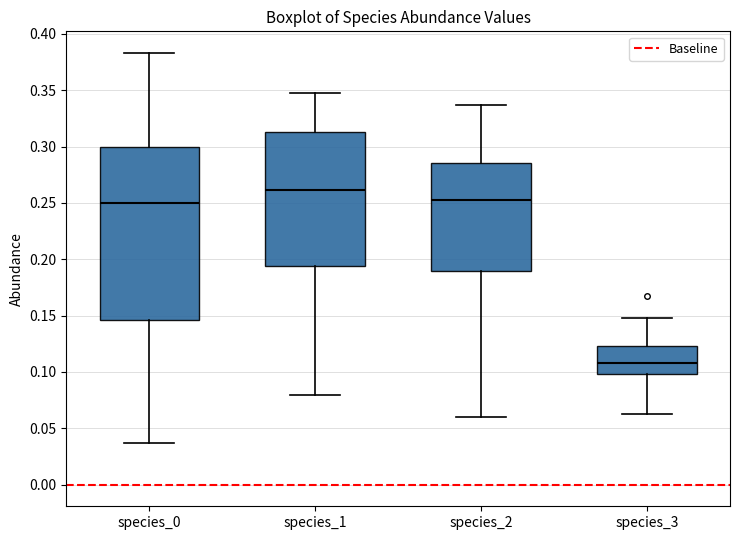

Reading left to right, transcribe this box plot: for each box, give where its median line is, the range the box spans, and where its two whiskers end, as read against the y-axis. The values are not printed on the chart, so give them approximately, as read against the axis.

species_0: median 0.250, box 0.145 to 0.300, whiskers 0.035 to 0.385
species_1: median 0.260, box 0.195 to 0.315, whiskers 0.080 to 0.345
species_2: median 0.250, box 0.190 to 0.285, whiskers 0.060 to 0.335
species_3: median 0.110, box 0.100 to 0.125, whiskers 0.065 to 0.150